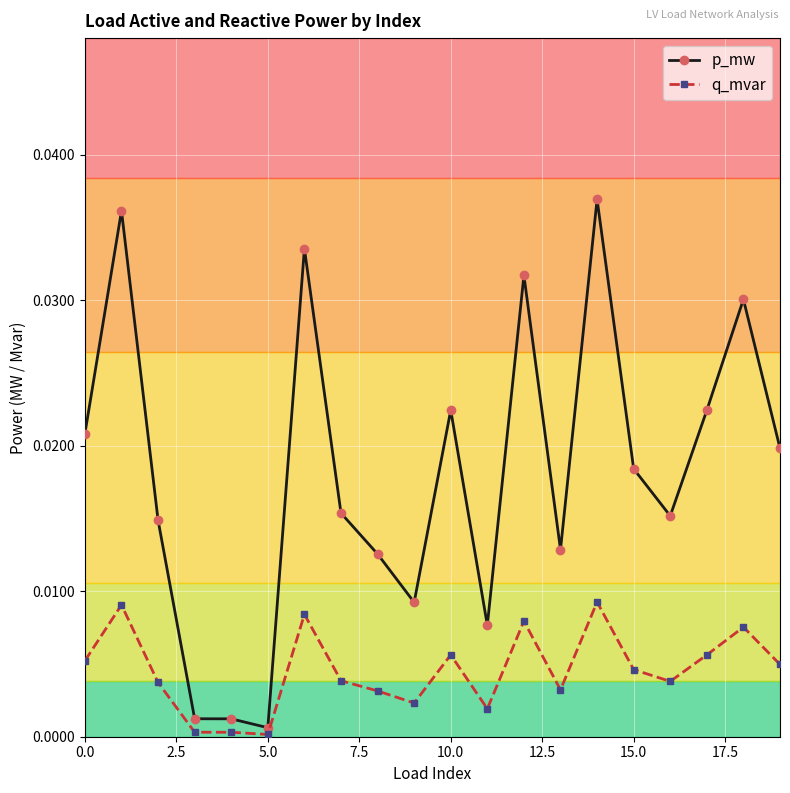

What is the sum of all p_mw values?

0.4